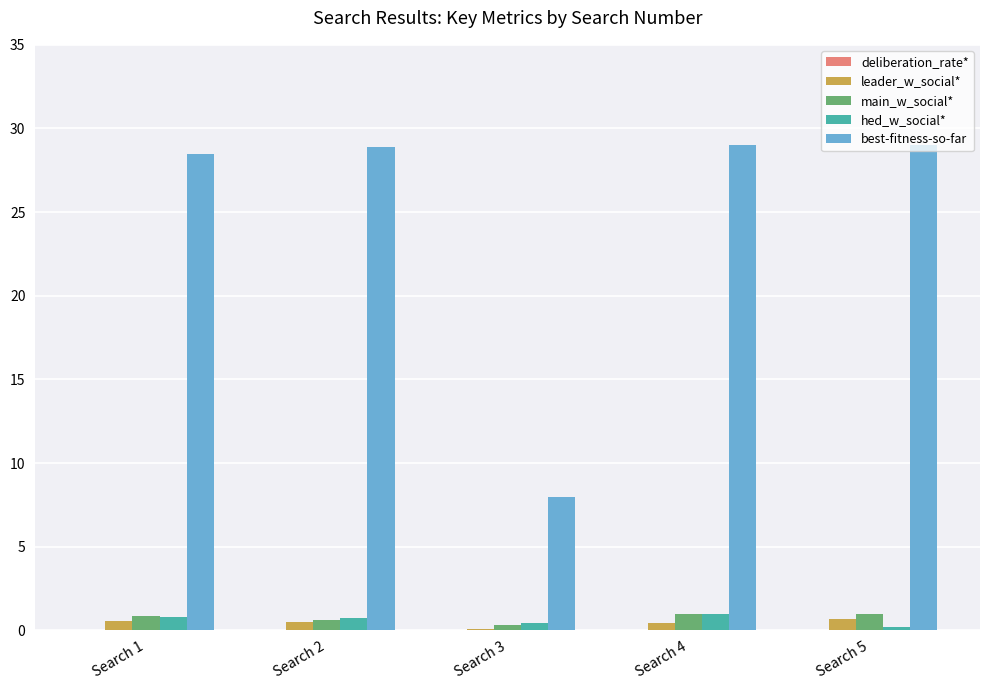

What is the greatest value displayed?

29.0